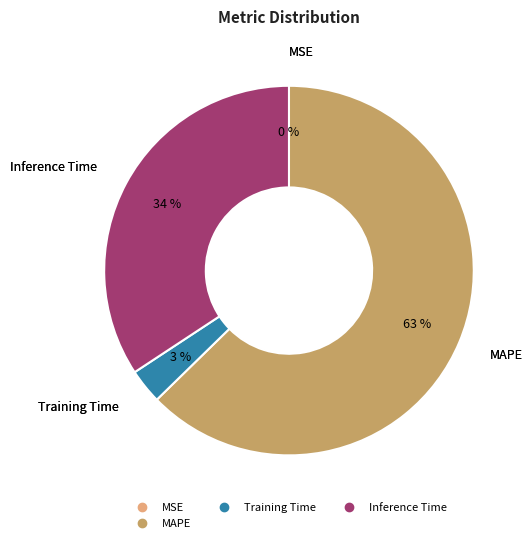

Does any single category account for the majority?

Yes